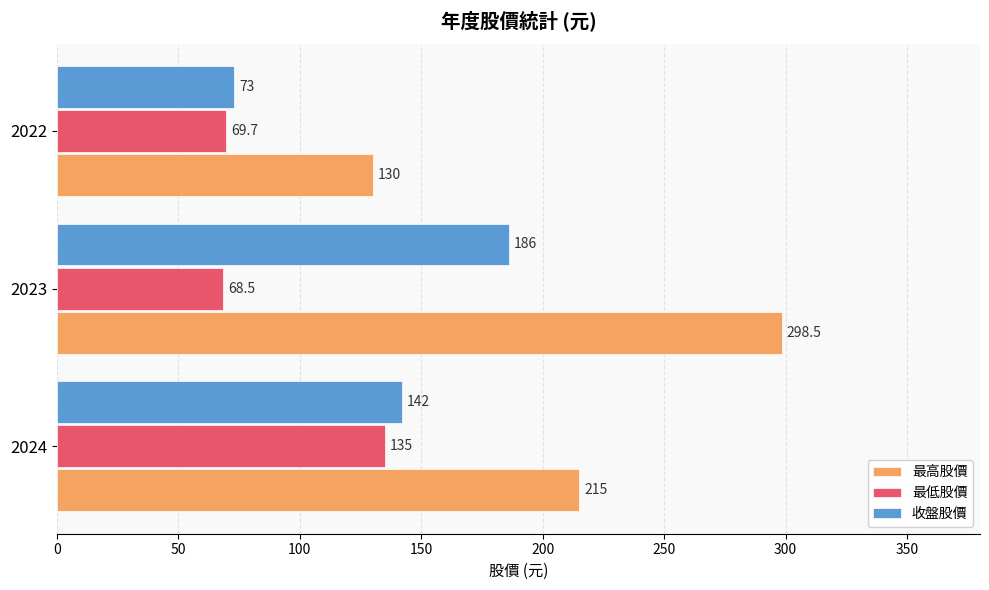

The 最高股價 series shows 66.1 at 2024. True or false?

False